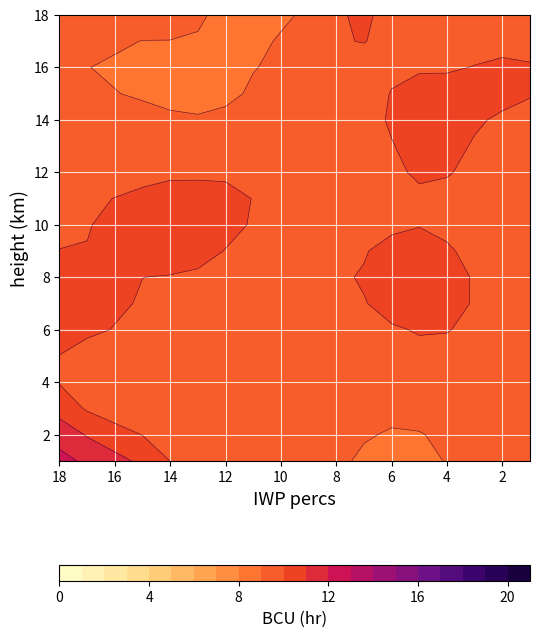

At which label does col_vals reach its peak?

7